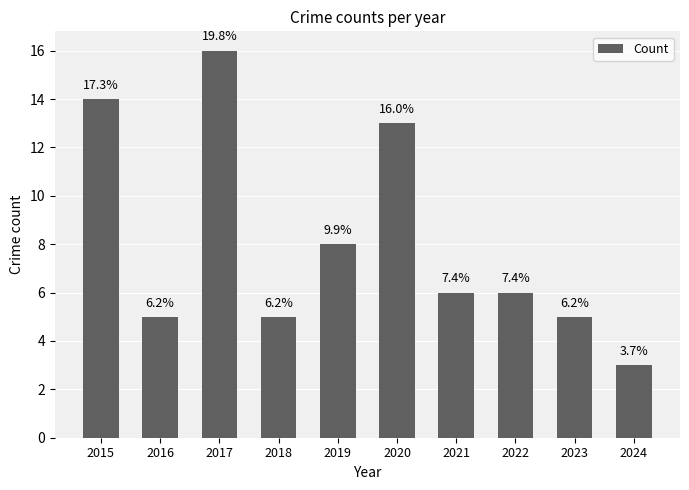

How many bars are there in total?

10